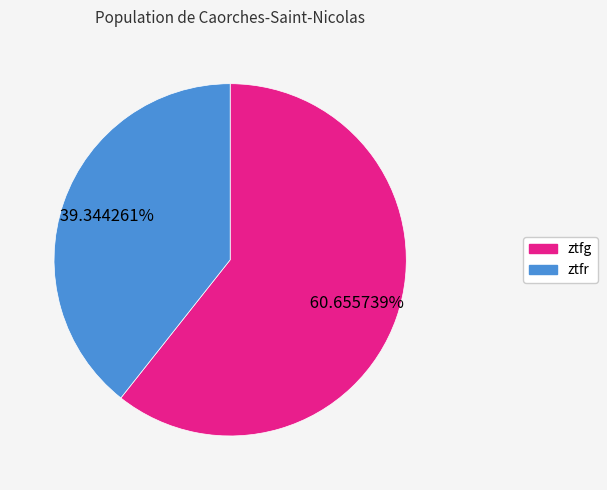

To the nearest percent, what is the difference between the ztfr and ztfg slice percentages?

21%